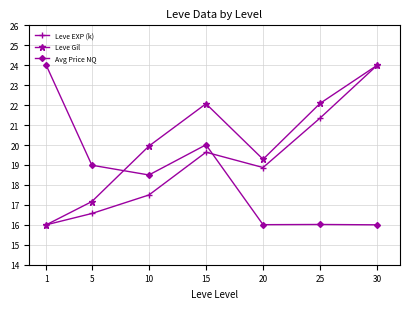

The value of Leve EXP (k) at 5 is 26.9. True or false?

False